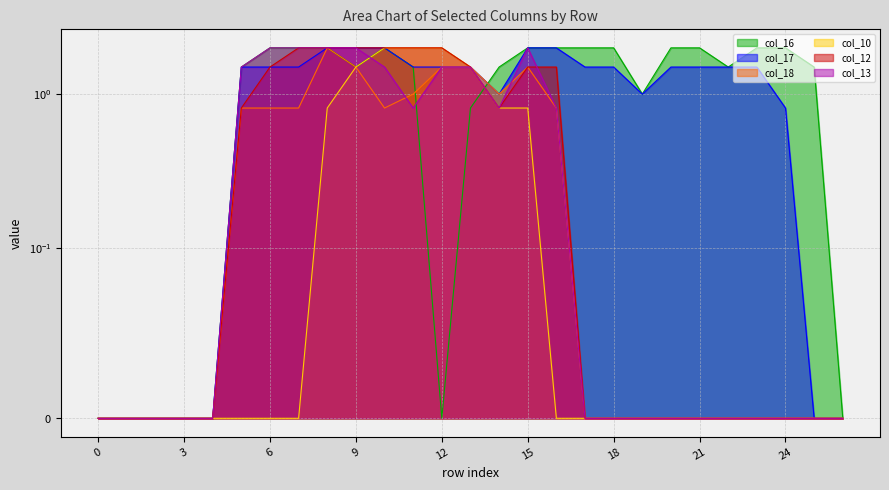

True or false: col_13 and col_16 intersect in this chart.

True